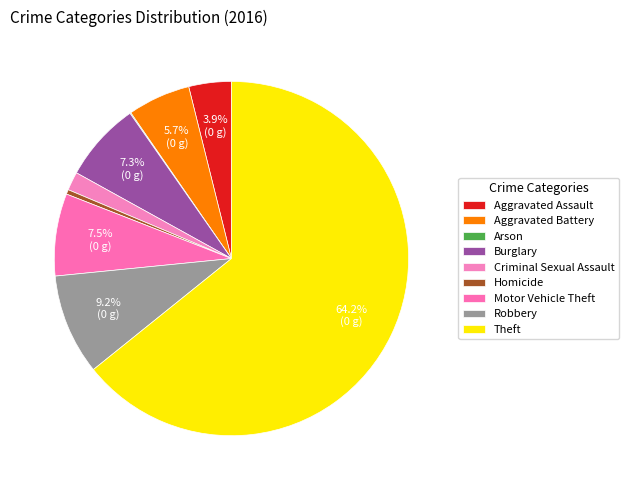

Which category has the smallest portion of the pie?

Arson